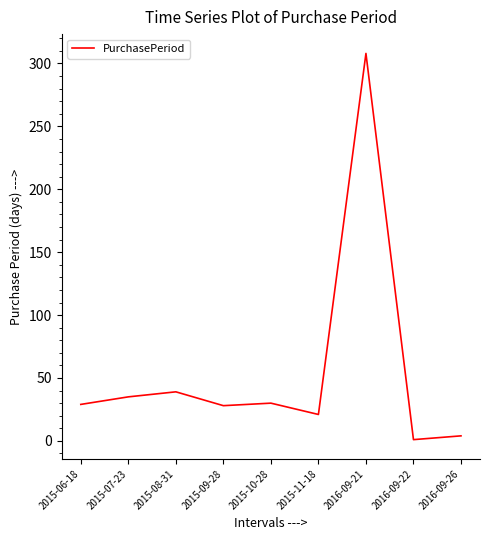

The chart shows a value of 29 at 2015-06-18. True or false?

True